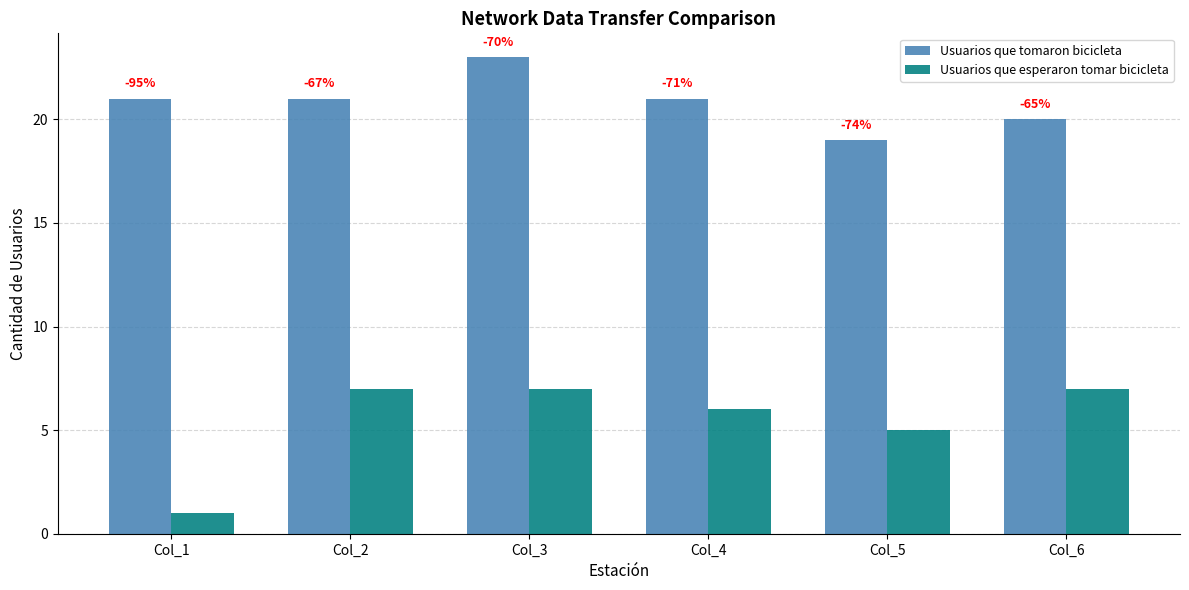

Does the chart contain stacked bars?

No